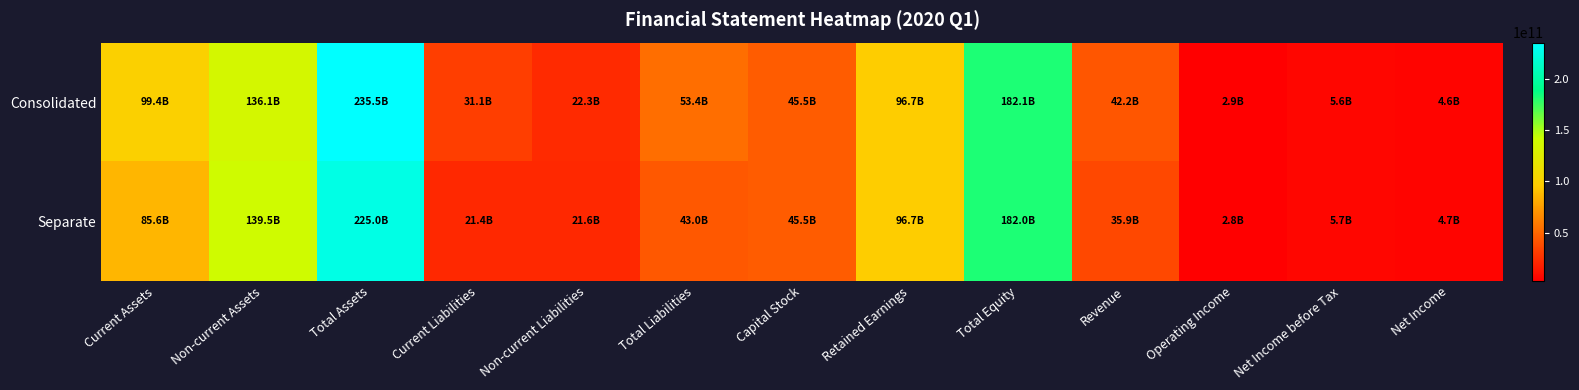

List the series in order of their overall mean, highest first.

Consolidated, Separate